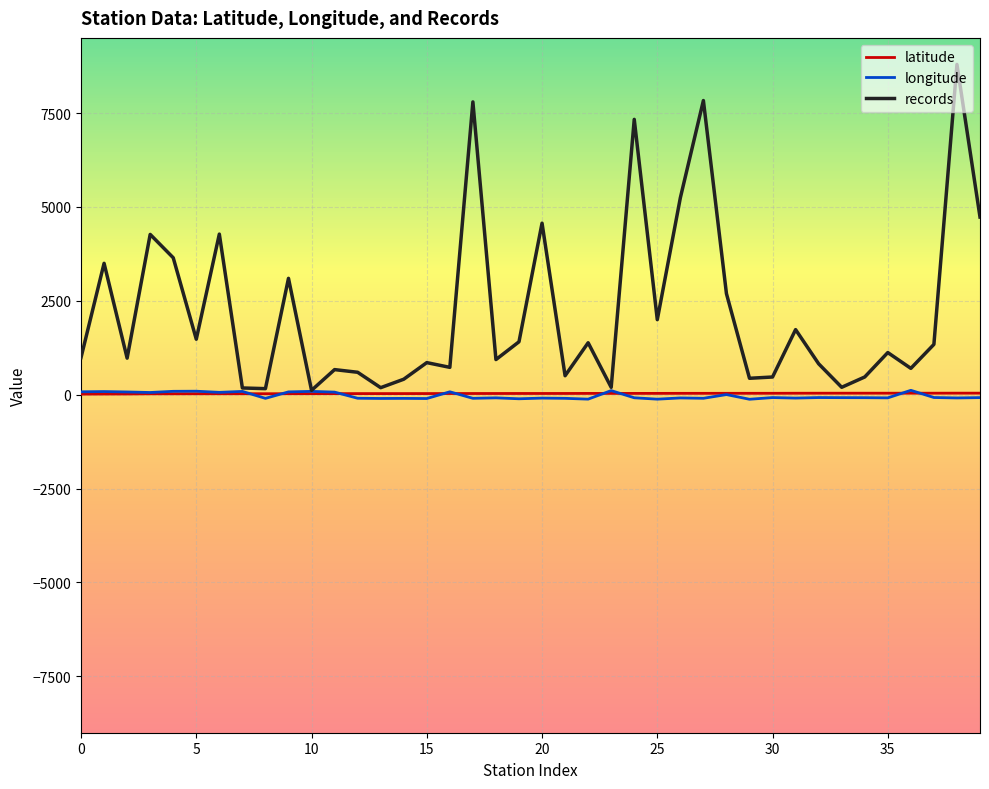

Which series has the widest spread of values?

records